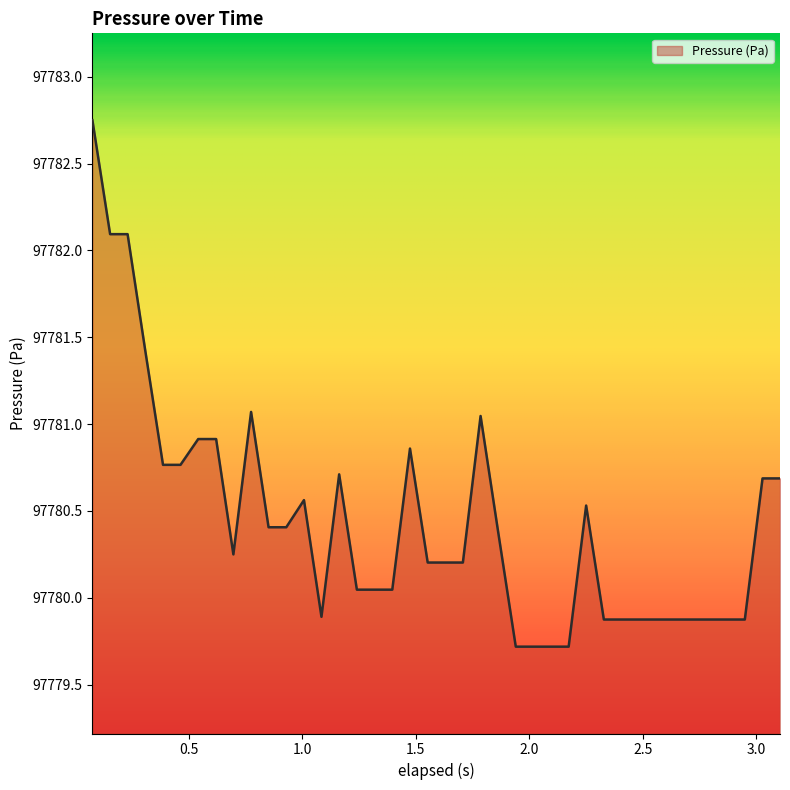

What is the smallest value displayed?

97779.7